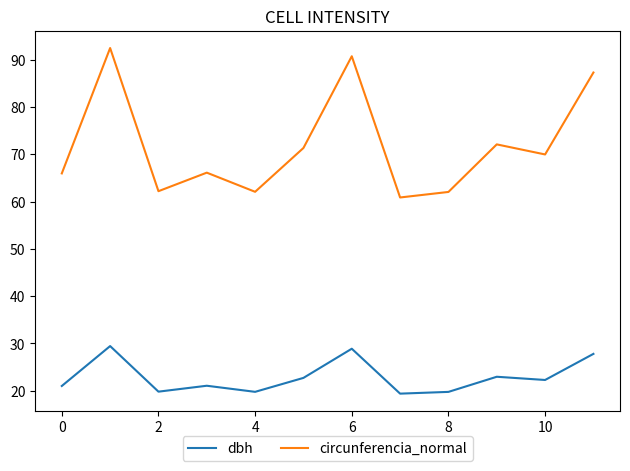

True or false: dbh and circunferencia_normal intersect in this chart.

False